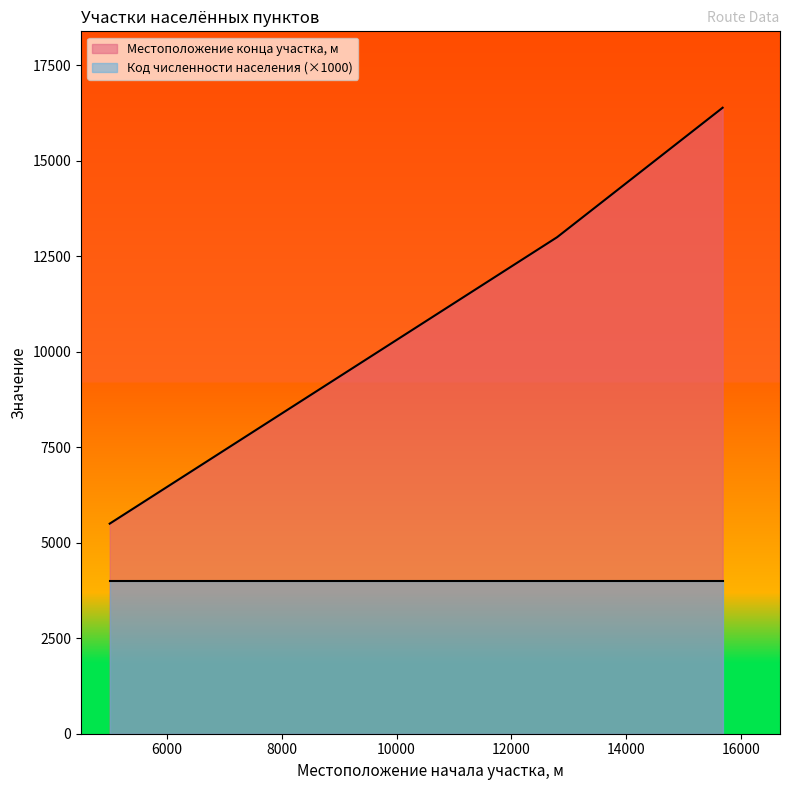

What is the change in value from 5000 to 12800?

+7500